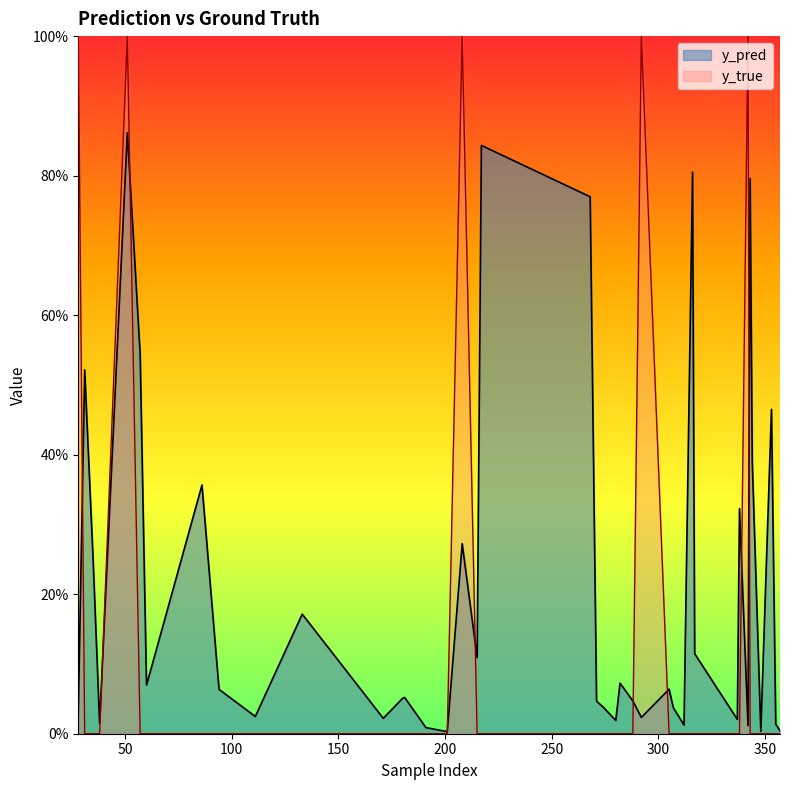

Does the chart have visible grid lines?

No